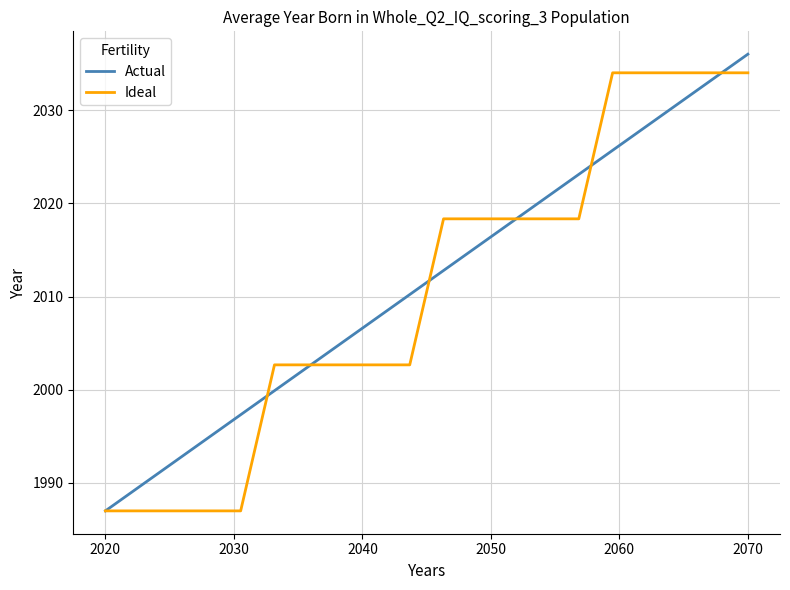

What is the lowest value of the Actual series?

1987.0